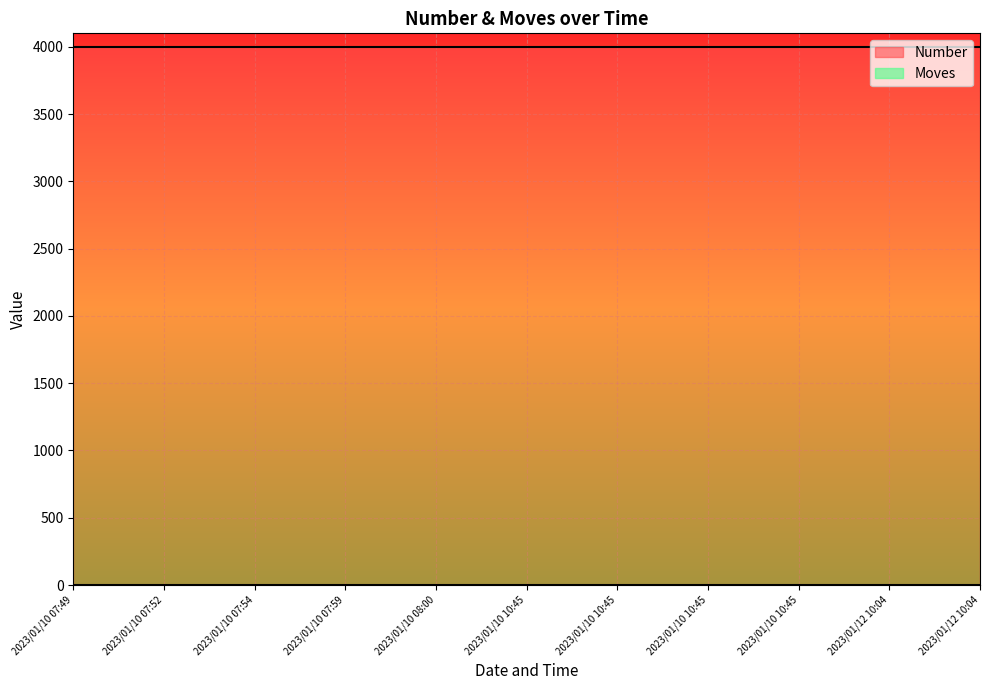

Reading left to right, what are all the values shown in this chart?

Number: 2023/01/10 07:49=3995	2023/01/10 07:52=3995	2023/01/10 07:54=3995	2023/01/10 07:59=3995	2023/01/10 08:00=3995	2023/01/10 10:45=3995	2023/01/10 10:45=3995	2023/01/10 10:45=3995	2023/01/10 10:45=3995	2023/01/12 10:04=3995	2023/01/12 10:04=3995
Moves: 2023/01/10 07:49=0	2023/01/10 07:52=0	2023/01/10 07:54=0	2023/01/10 07:59=0	2023/01/10 08:00=0	2023/01/10 10:45=0	2023/01/10 10:45=0	2023/01/10 10:45=0	2023/01/10 10:45=0	2023/01/12 10:04=0	2023/01/12 10:04=0